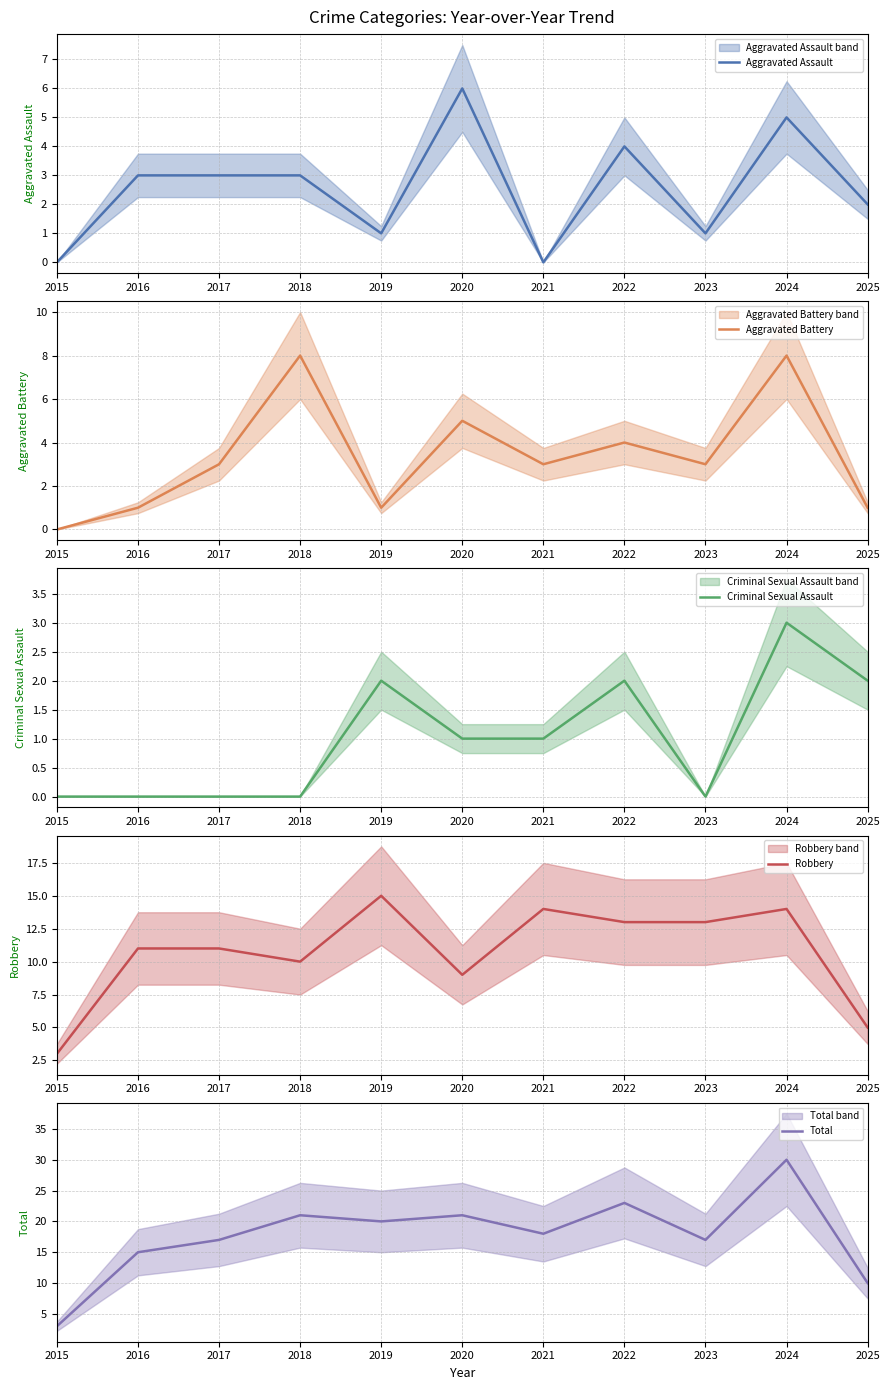

Does the chart have visible grid lines?

Yes